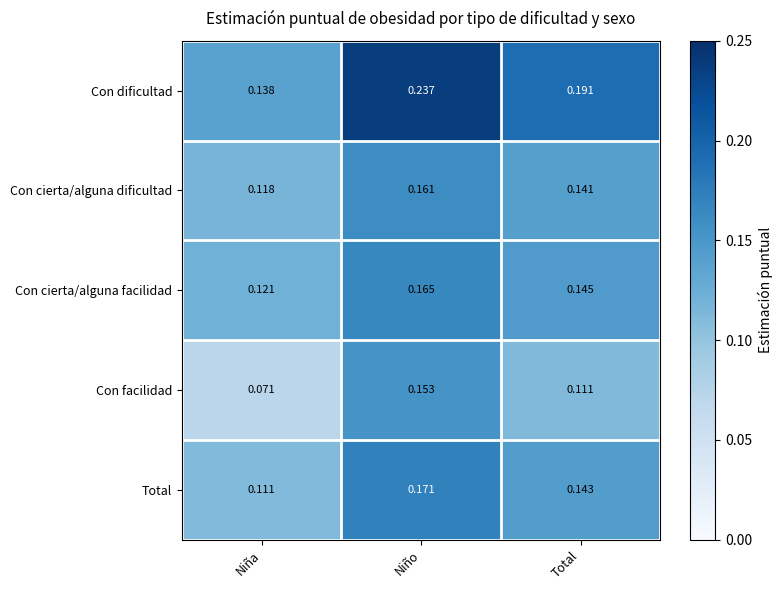

Which label corresponds to the smallest value in the chart?

Niña